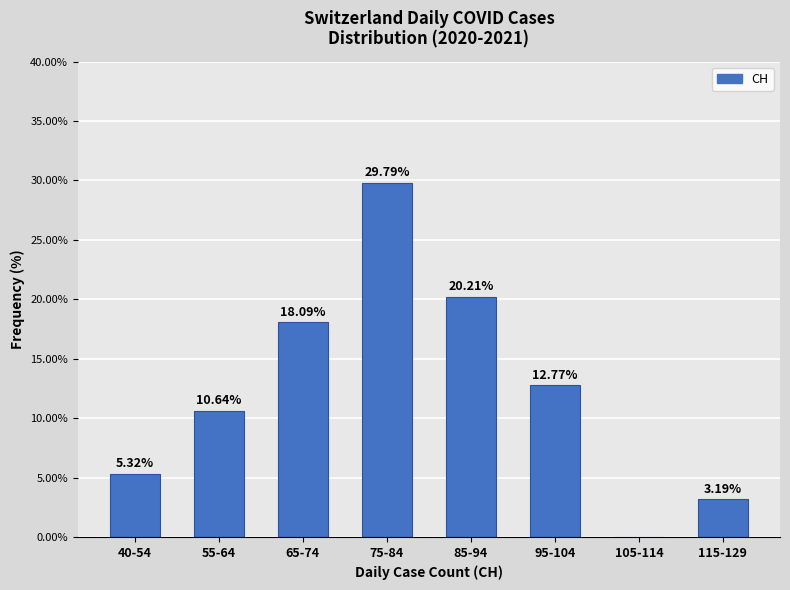

What is the change in value from 65-74 to 85-94?

+2.1